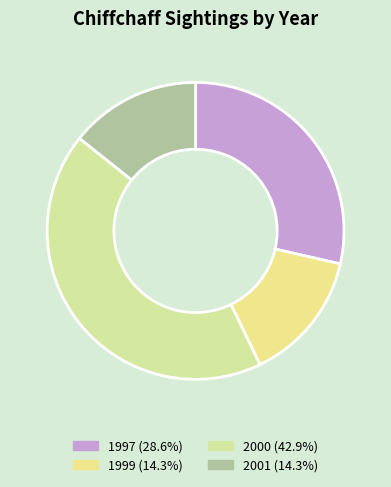

Rank the categories by value from highest to lowest.

2000, 1997, 1999, 2001